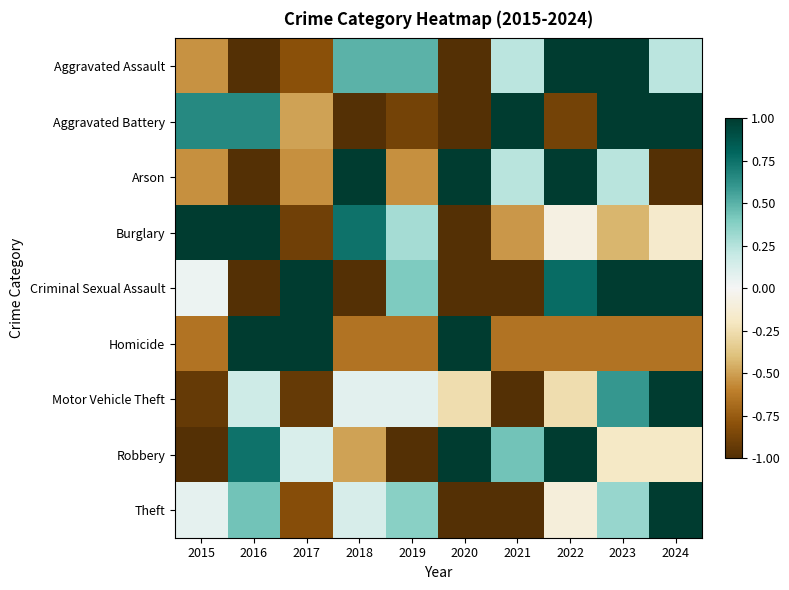

Reading left to right, list all the values displayed in this chart.

Aggravated Assault: 2015=-0.5	2016=-1.0	2017=-0.8	2018=0.5	2019=0.5	2020=-1.0	2021=0.2	2022=1.0	2023=1.0	2024=0.2
Aggravated Battery: 2015=0.7	2016=0.7	2017=-0.5	2018=-1.0	2019=-0.9	2020=-1.0	2021=1.0	2022=-0.9	2023=1.0	2024=1.0
Arson: 2015=-0.6	2016=-1.0	2017=-0.6	2018=1.0	2019=-0.6	2020=1.0	2021=0.2	2022=1.0	2023=0.2	2024=-1.0
Burglary: 2015=1.0	2016=1.0	2017=-0.9	2018=0.7	2019=0.3	2020=-1.0	2021=-0.5	2022=-0.1	2023=-0.4	2024=-0.2
Criminal Sexual Assault: 2015=0.0	2016=-1.0	2017=1.0	2018=-1.0	2019=0.4	2020=-1.0	2021=-1.0	2022=0.8	2023=1.0	2024=1.0
Homicide: 2015=-0.7	2016=1.0	2017=1.0	2018=-0.7	2019=-0.7	2020=1.0	2021=-0.7	2022=-0.7	2023=-0.7	2024=-0.7
Motor Vehicle Theft: 2015=-0.9	2016=0.2	2017=-0.9	2018=0.1	2019=0.1	2020=-0.3	2021=-1.0	2022=-0.3	2023=0.6	2024=1.0
Robbery: 2015=-1.0	2016=0.7	2017=0.1	2018=-0.5	2019=-1.0	2020=1.0	2021=0.4	2022=1.0	2023=-0.2	2024=-0.2
Theft: 2015=0.1	2016=0.4	2017=-0.8	2018=0.1	2019=0.4	2020=-1.0	2021=-1.0	2022=-0.1	2023=0.3	2024=1.0